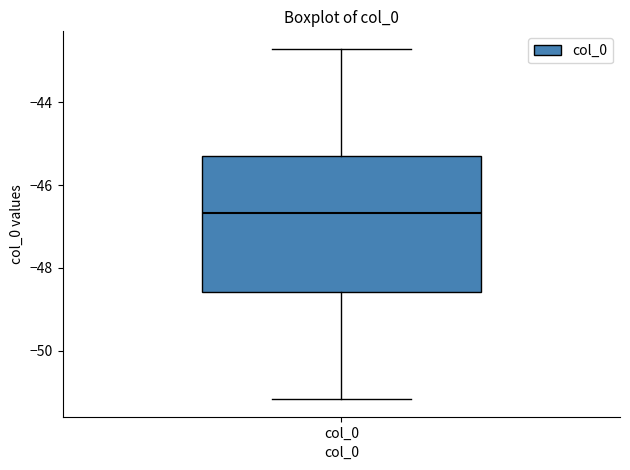

Where does the upper whisker of the box for col_0 end on the y-axis? The values are not printed on the chart, so give them approximately, as read against the axis.

-42.8